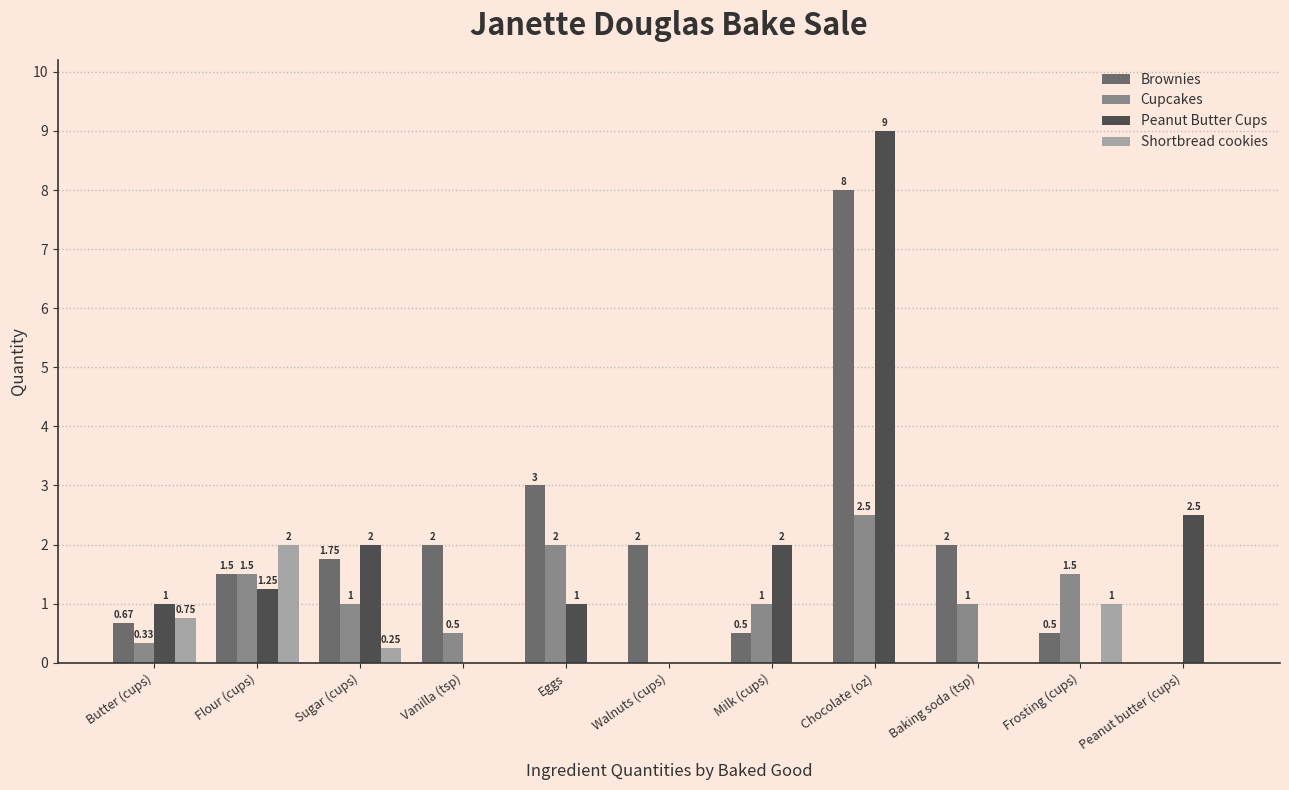

Which series has the largest total across all categories?

Brownies